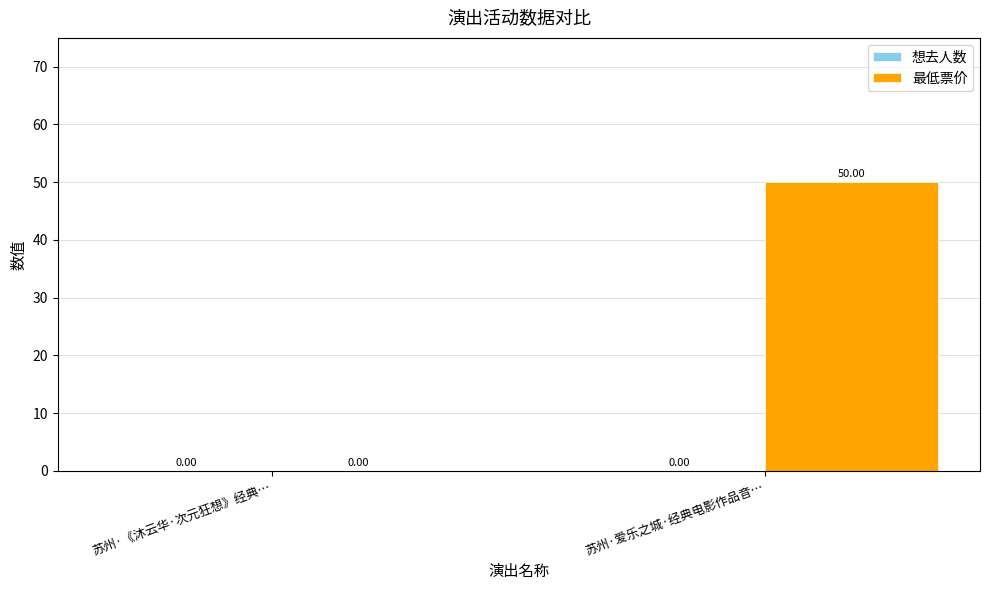

At which label is the value closest to 25?

苏州·《沐云华·次元狂想》经典…